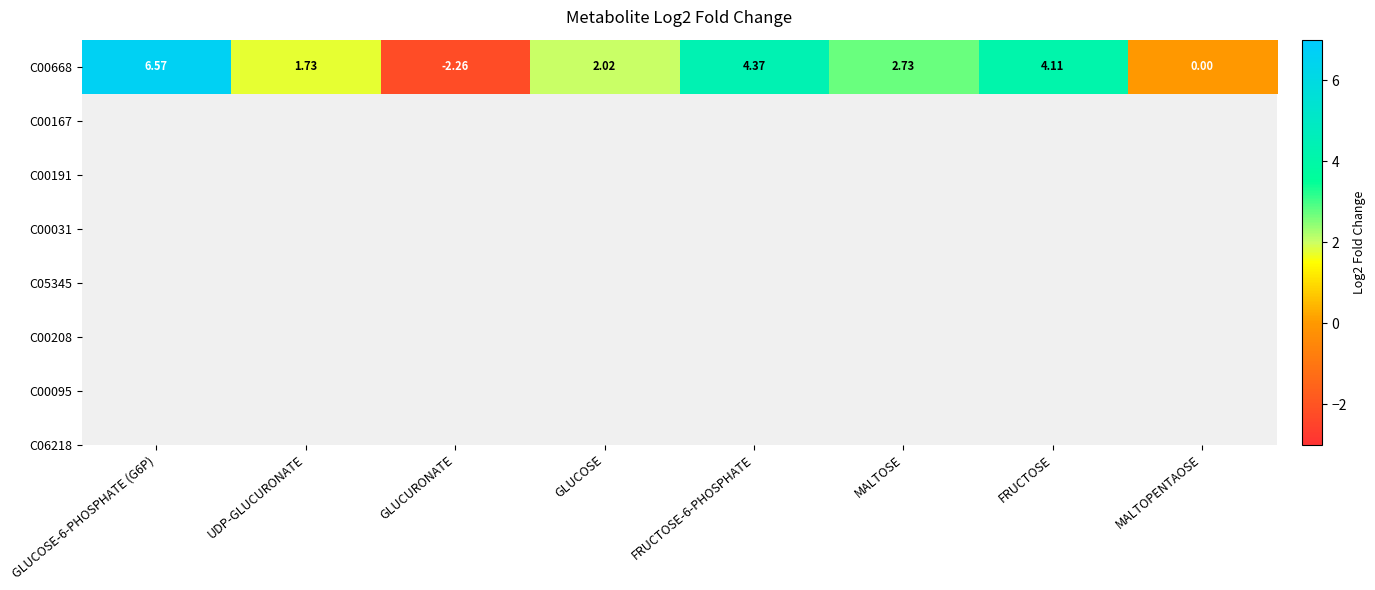

What is the ratio of the value at GLUCOSE-6-PHOSPHATE (G6P) to the value at MALTOSE?

2.4